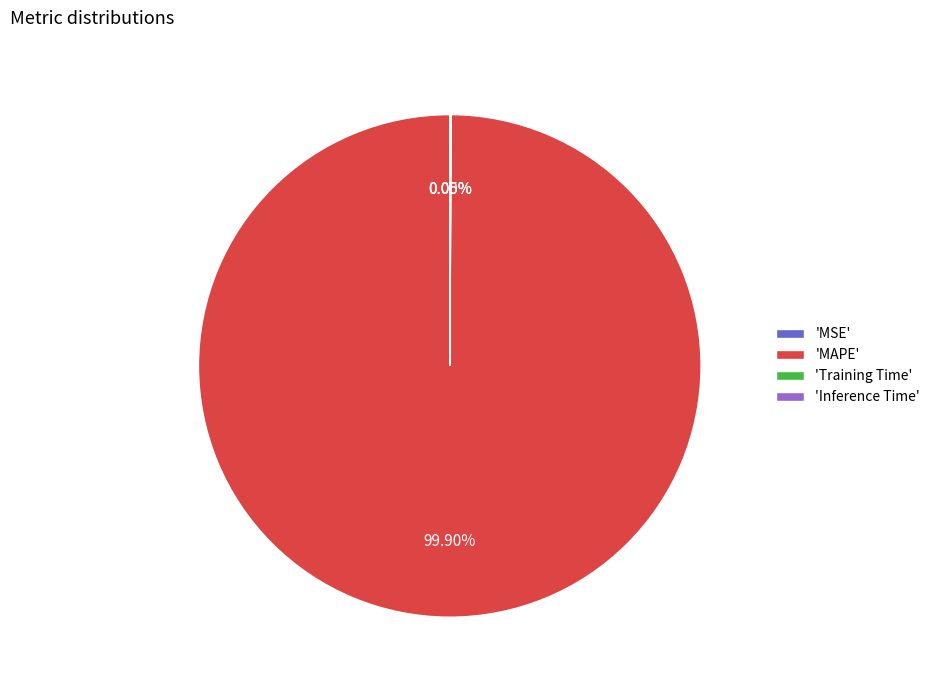

Does 'MAPE' represent more than half of the total?

Yes